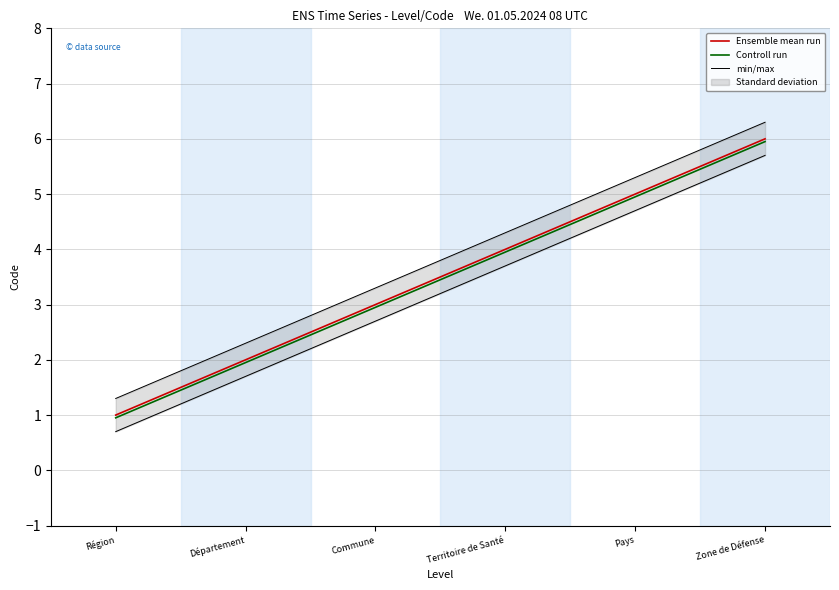

True or false: Ensemble mean run and min/max cross at least once.

False